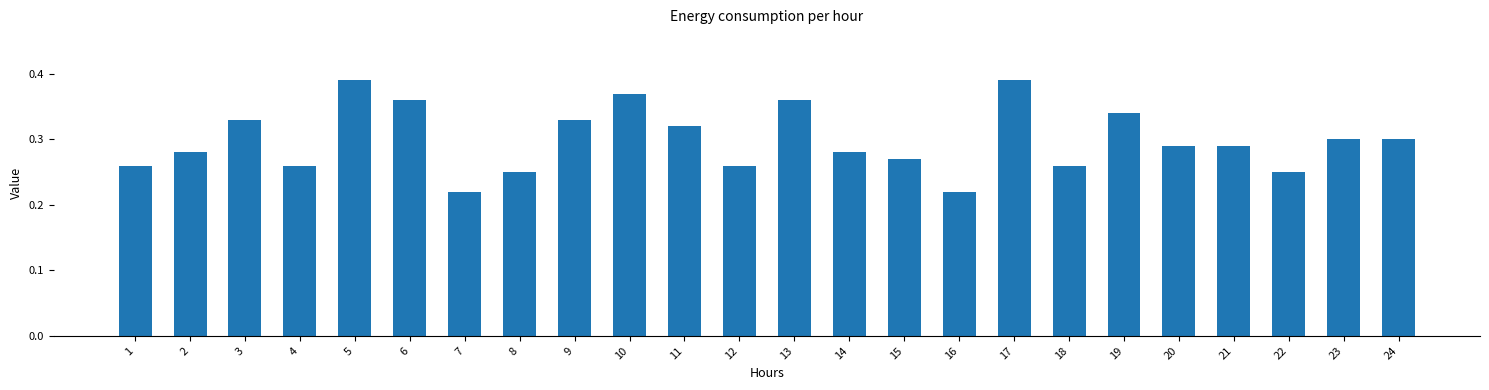

Is it true that the value at 20 is 0.2?

False